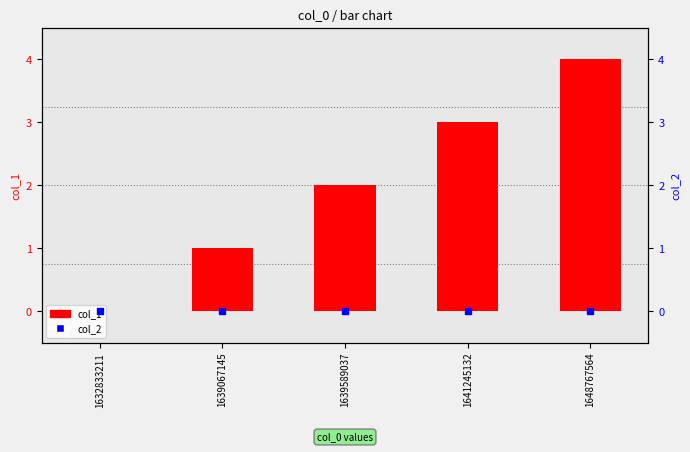

What is the sum of the col_1 values at 1639067145 and 1632833211?

1